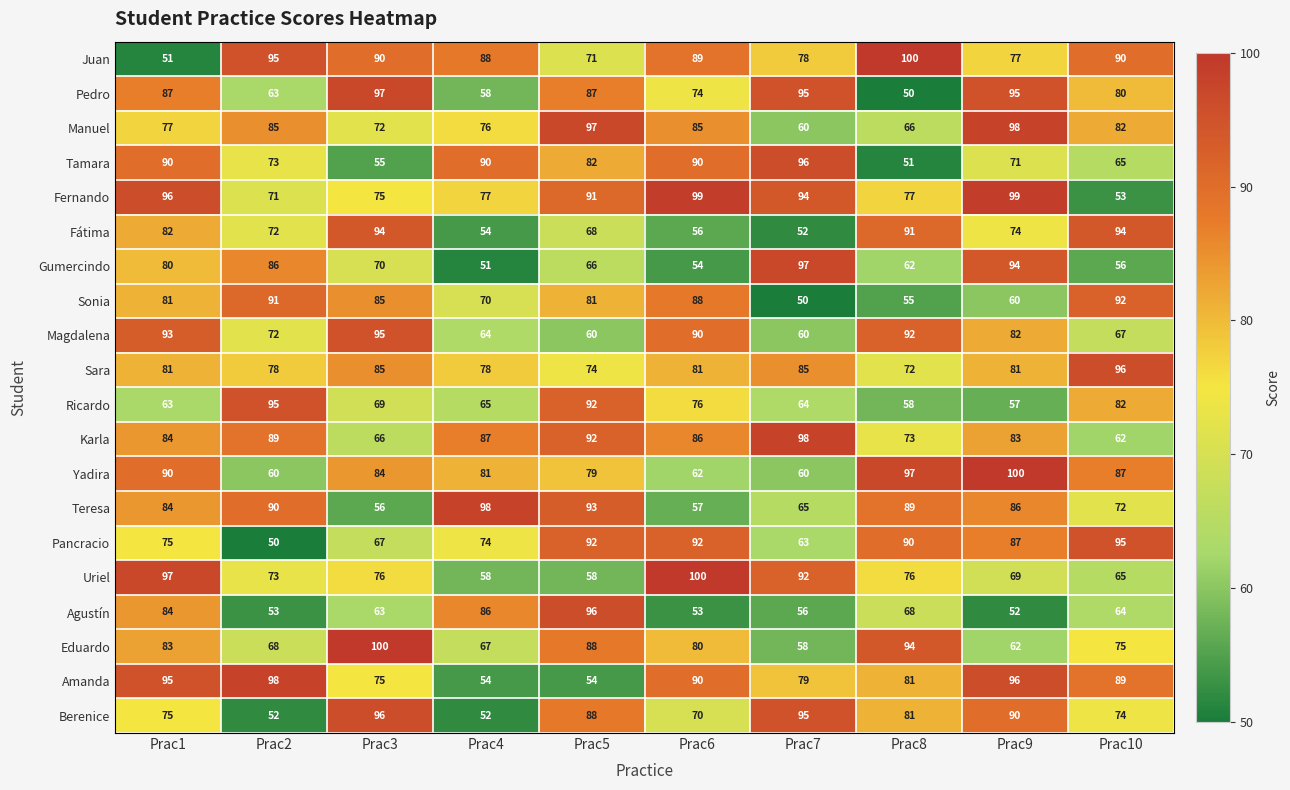

Is it true that Karla equals 84 at Prac1?

True